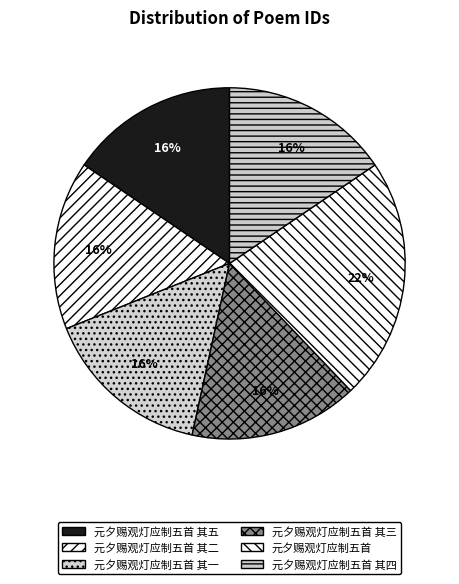

Approximately how many times larger is the value at 元夕赐观灯应制五首 其二 compared to 元夕赐观灯应制五首 其四?

1.0